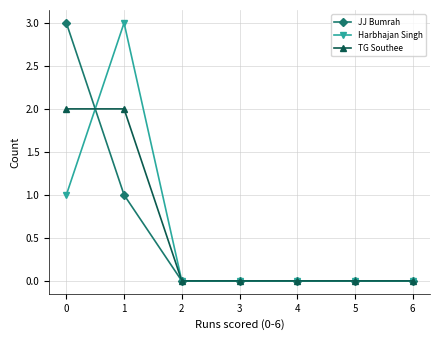

The Harbhajan Singh series shows 1 at 0. True or false?

True